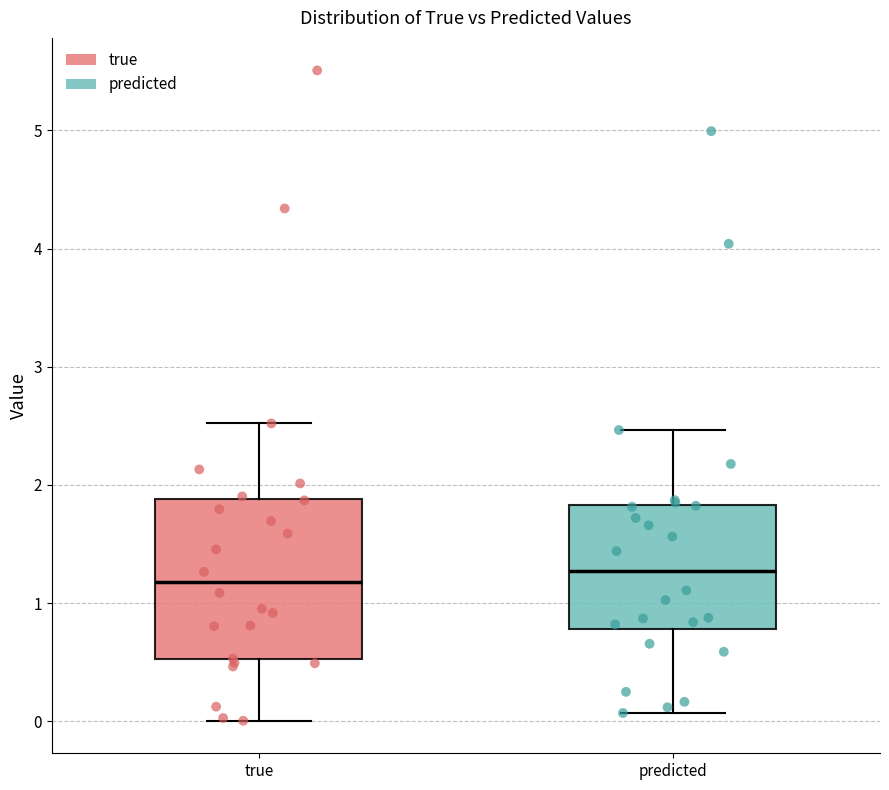

Reading left to right, transcribe this box plot: for each box, give where its median line is, the range the box spans, and where its two whiskers end, as read against the y-axis. The values are not printed on the chart, so give them approximately, as read against the axis.

true: median 1.2, box 0.5 to 1.9, whiskers 0.0 to 2.5
predicted: median 1.3, box 0.8 to 1.8, whiskers 0.1 to 2.5